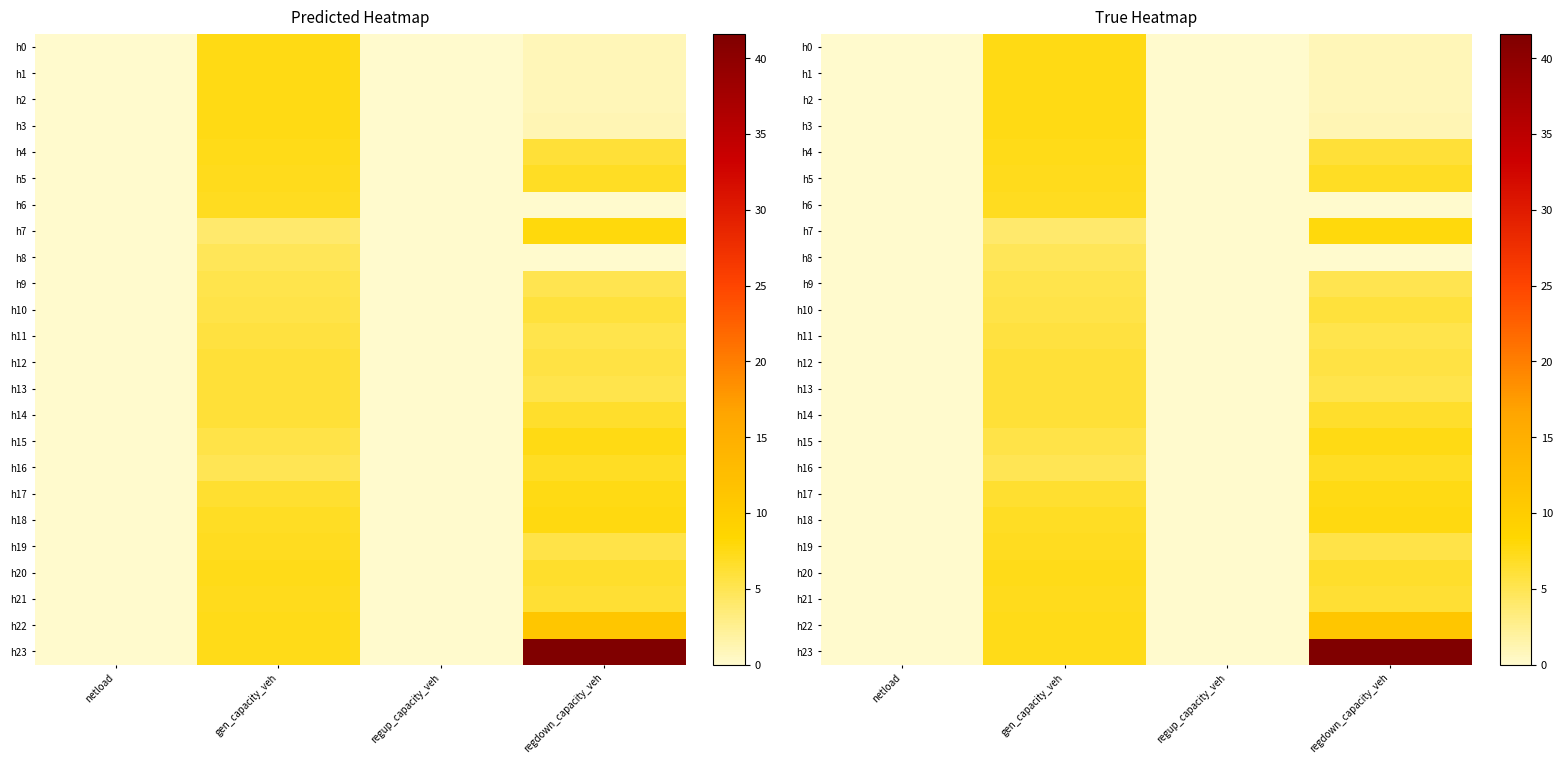

The h8 series shows 1.5 at regdown_capacity_veh. True or false?

False